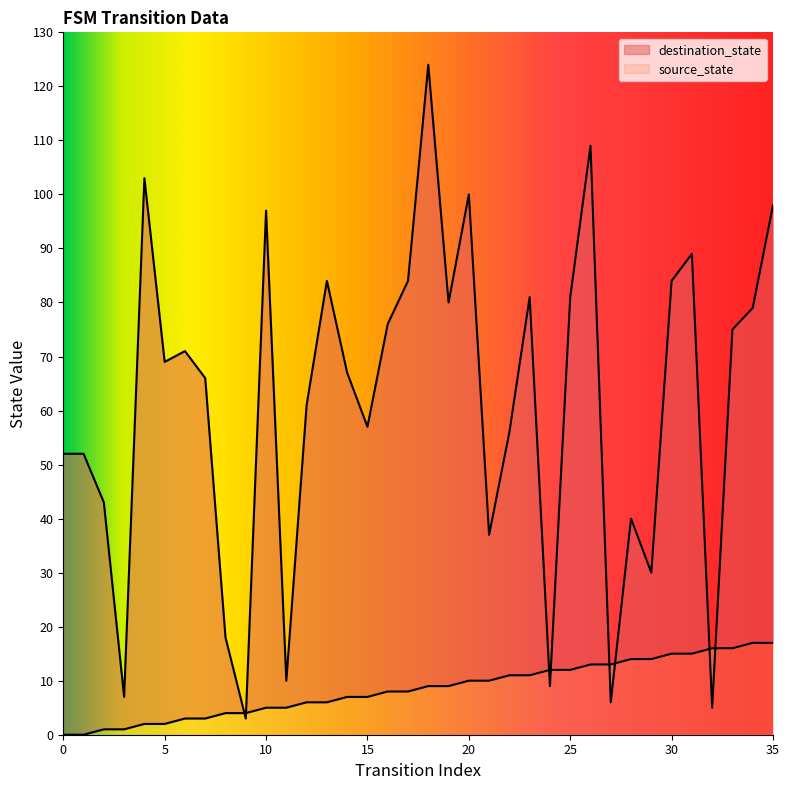

Rank the series by their average value, from highest to lowest.

destination_state, source_state